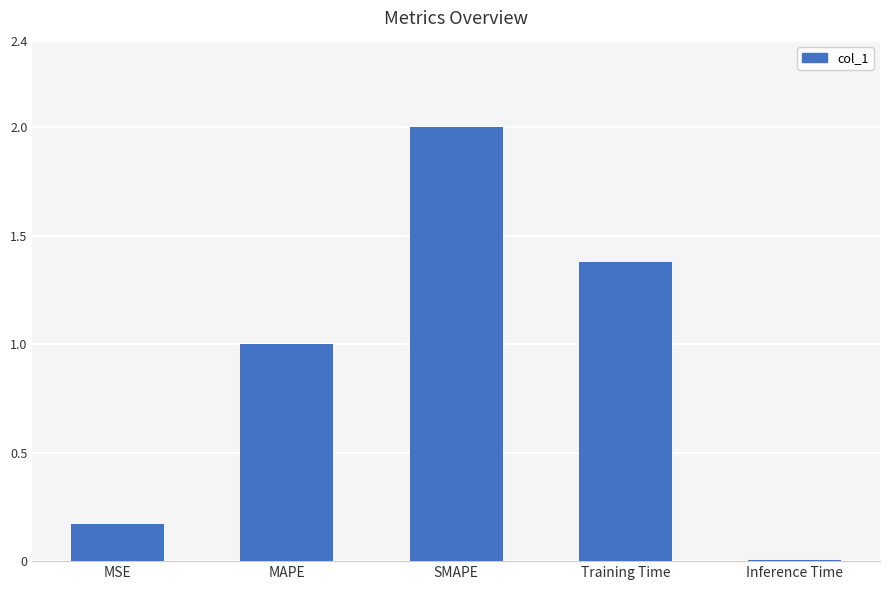

What is the value of the 4th bar from the left?

1.4